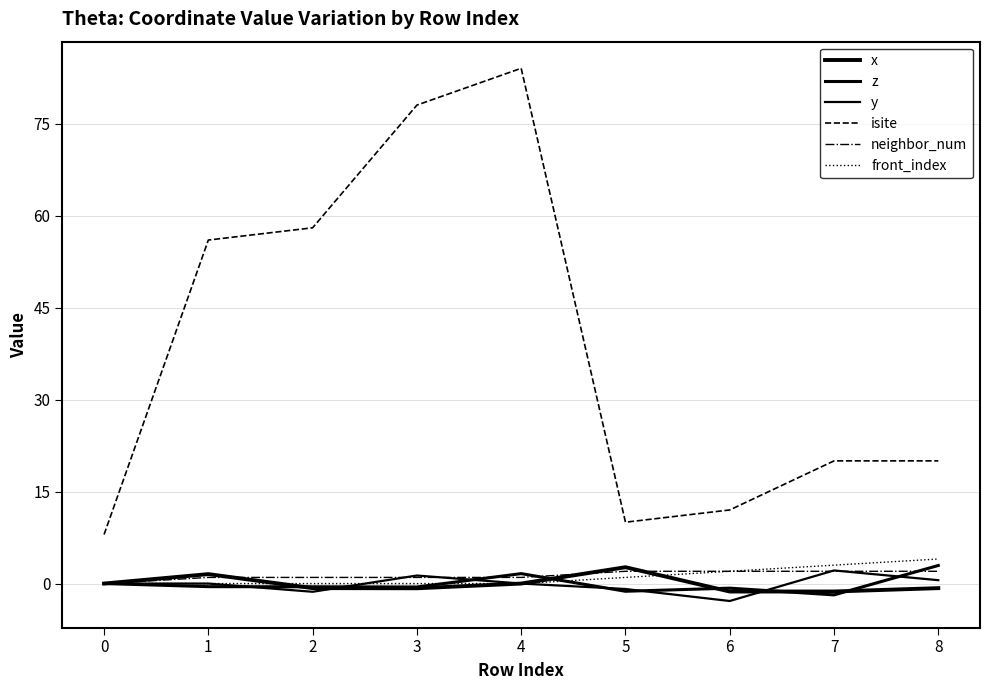

Is this an area chart (filled region under the line)?

No